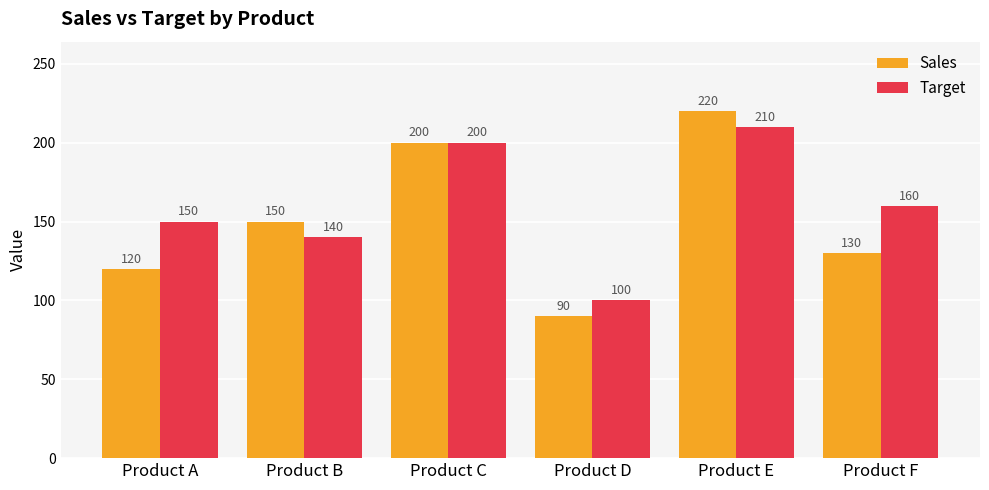

What are all the series names shown in the legend?

Sales, Target